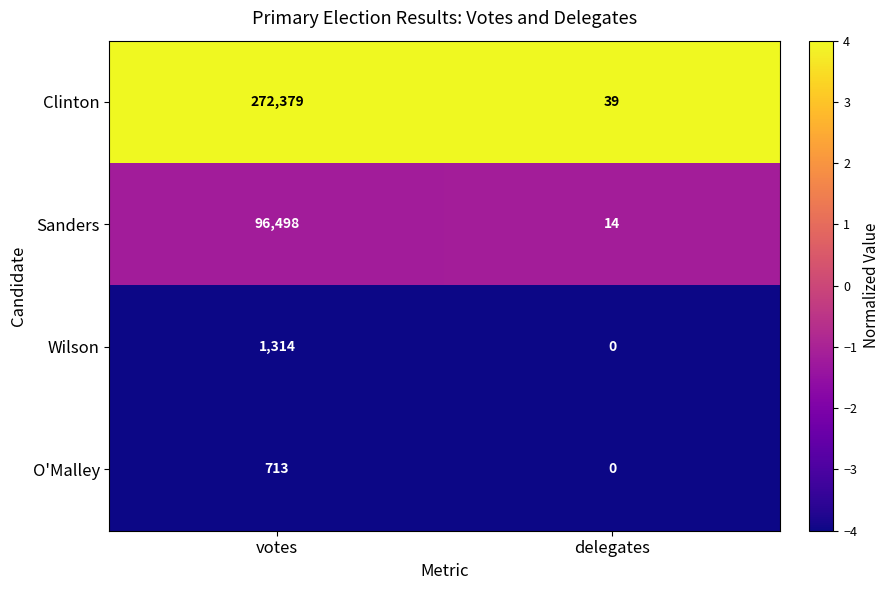

Which category has the highest value in the O'Malley series?

votes